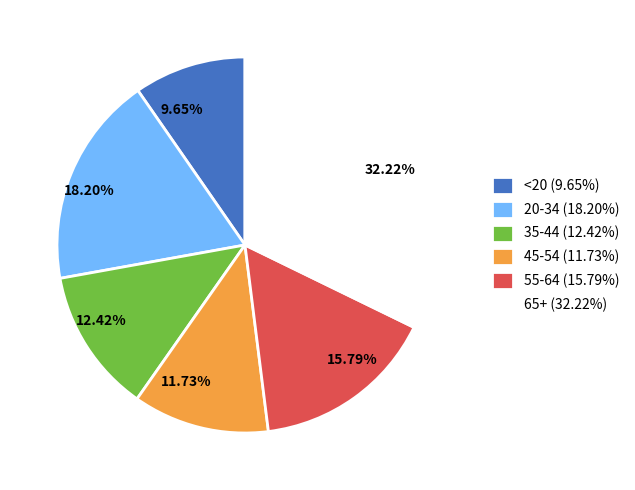

To the nearest percent, what is the combined percentage of 35-44 and 20-34?

31%